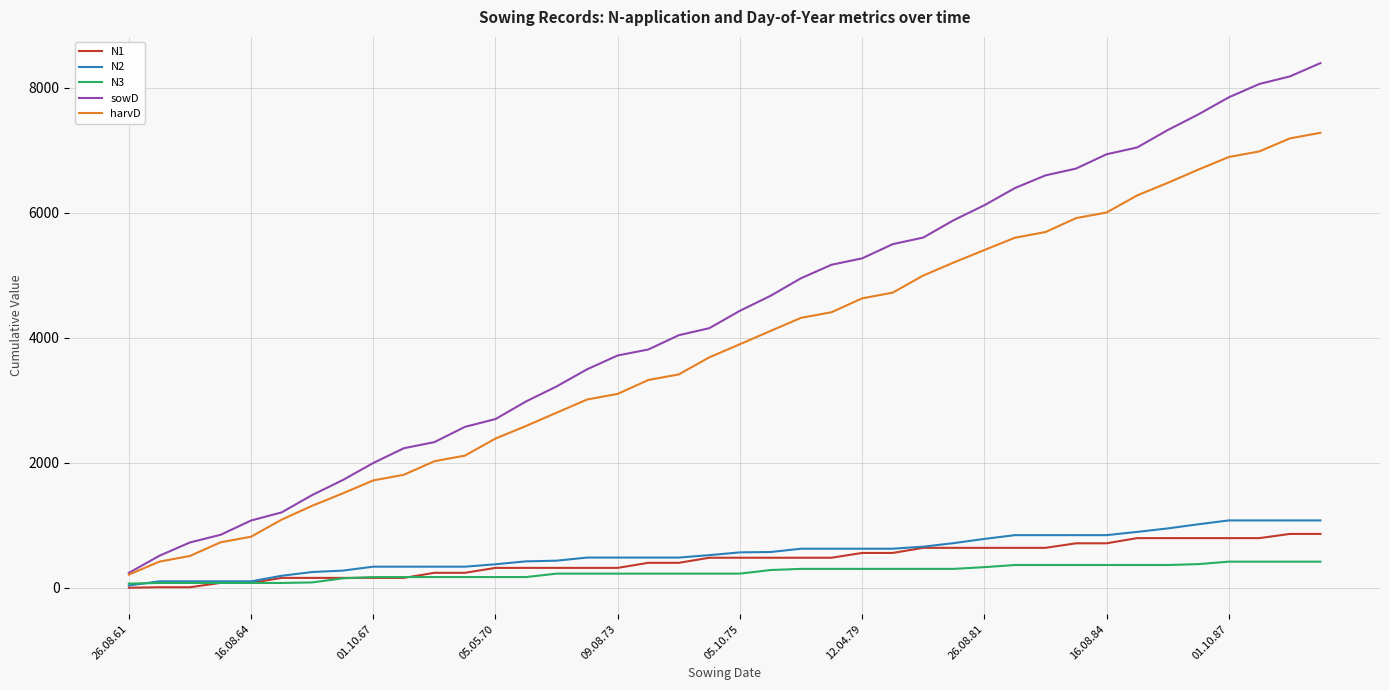

What is the maximum value shown in the chart?

8397.0